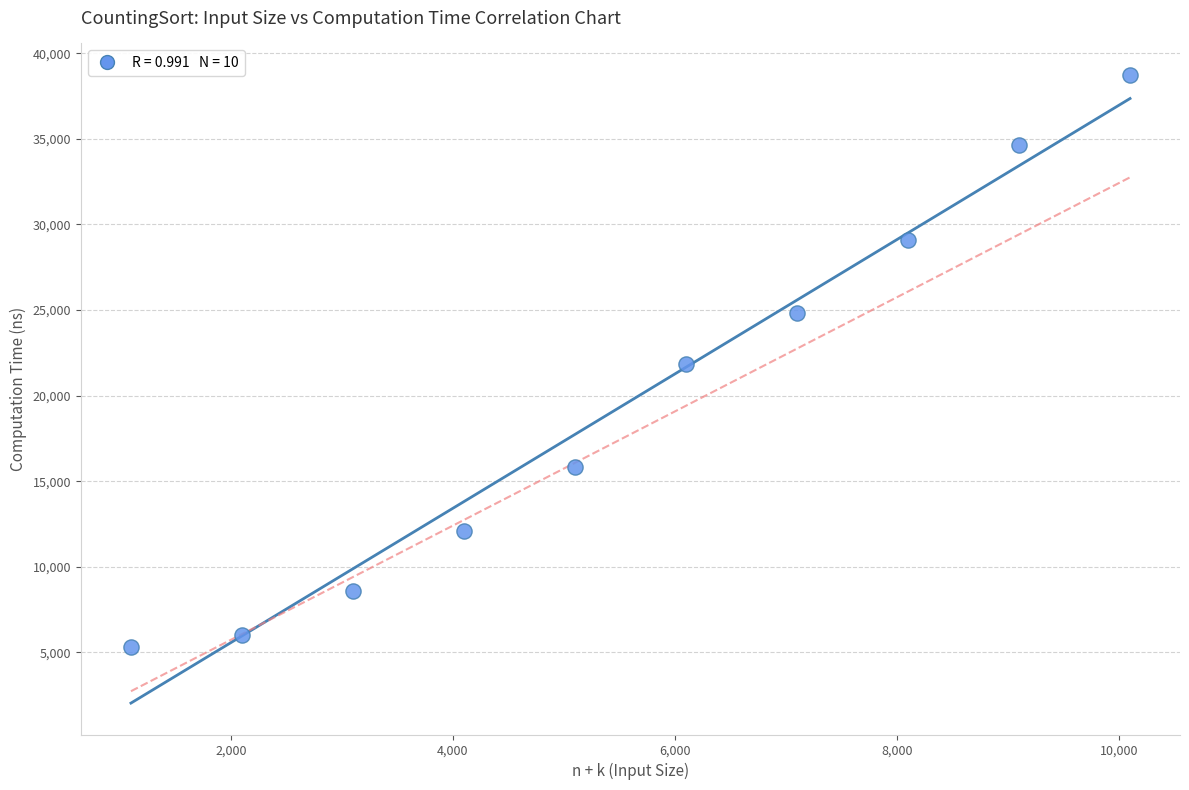

What is the average Y value?

19698